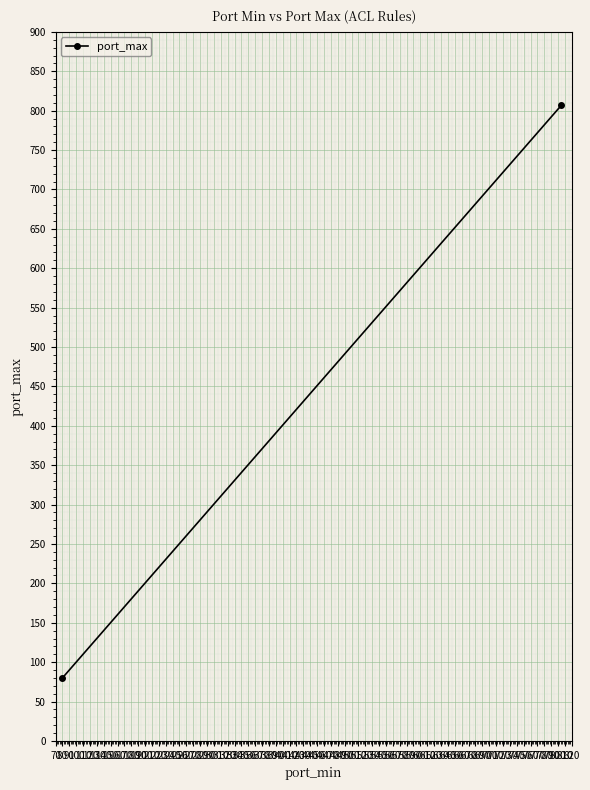

What is the change in value from 70 to 80?

+727